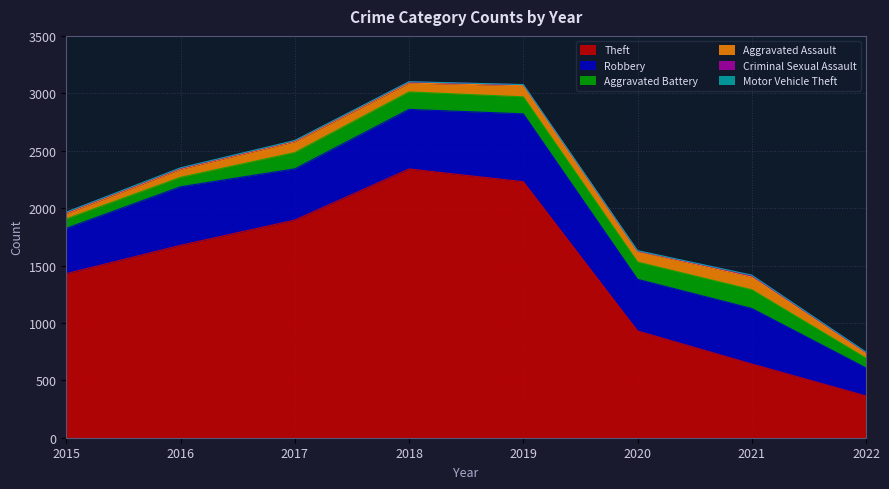

Where is Motor Vehicle Theft nearest to the value 2?

2017